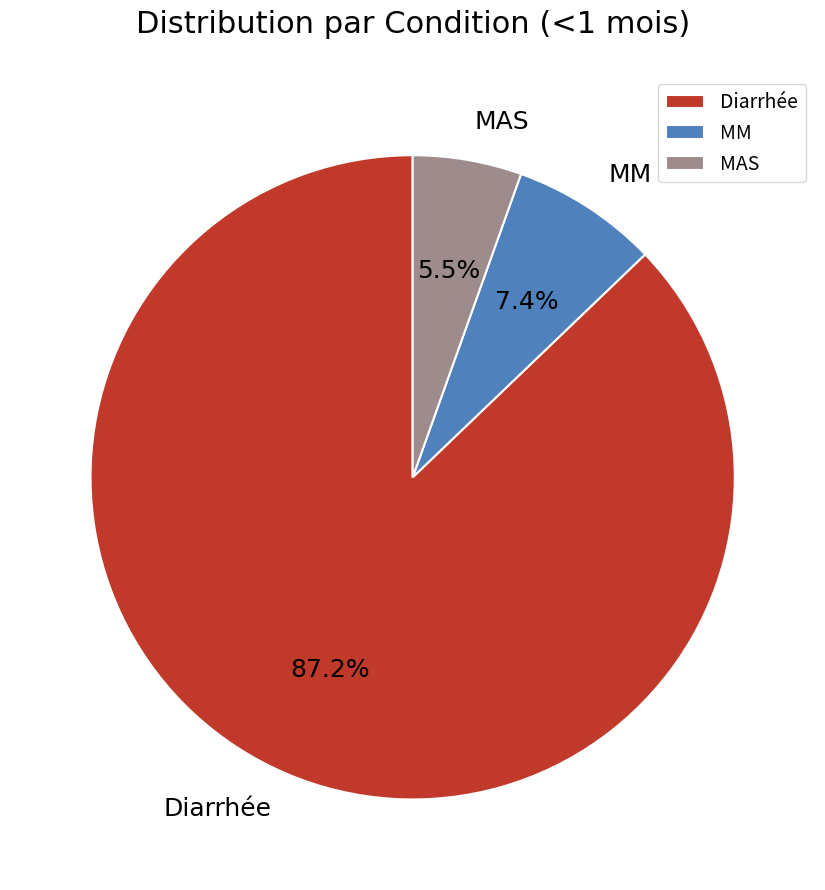

The MAS slice represents 1% of the pie. True or false?

False